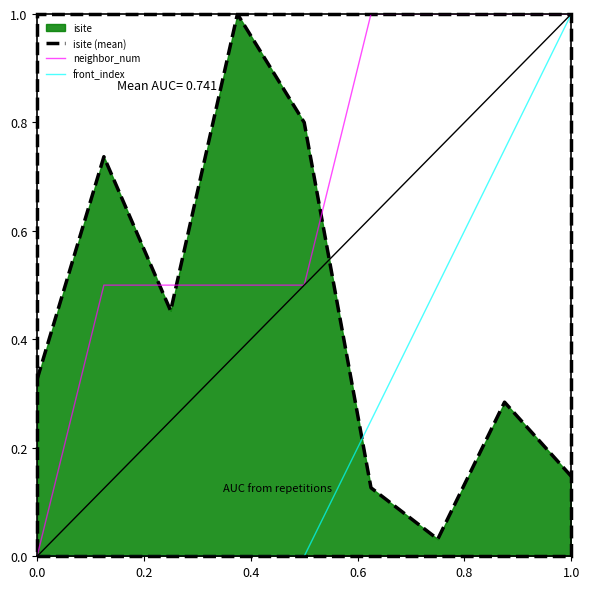

What is the maximum value shown in the chart?

1.0